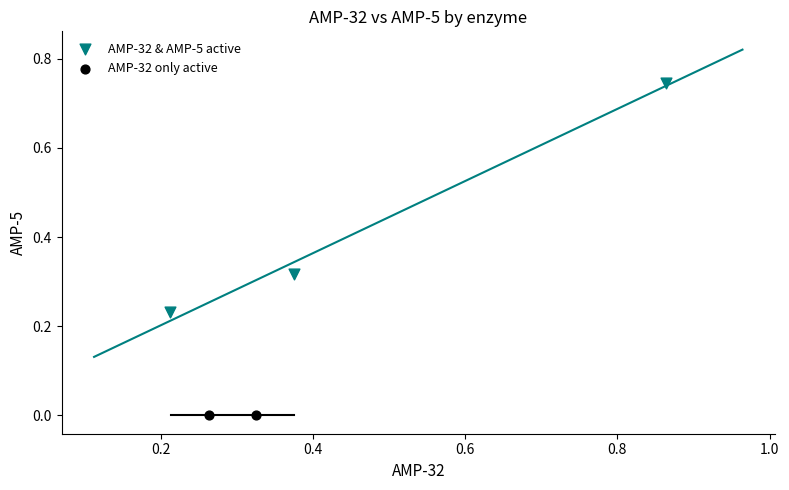

What are all the series names shown in the legend?

AMP-32 & AMP-5 active, AMP-32 only active